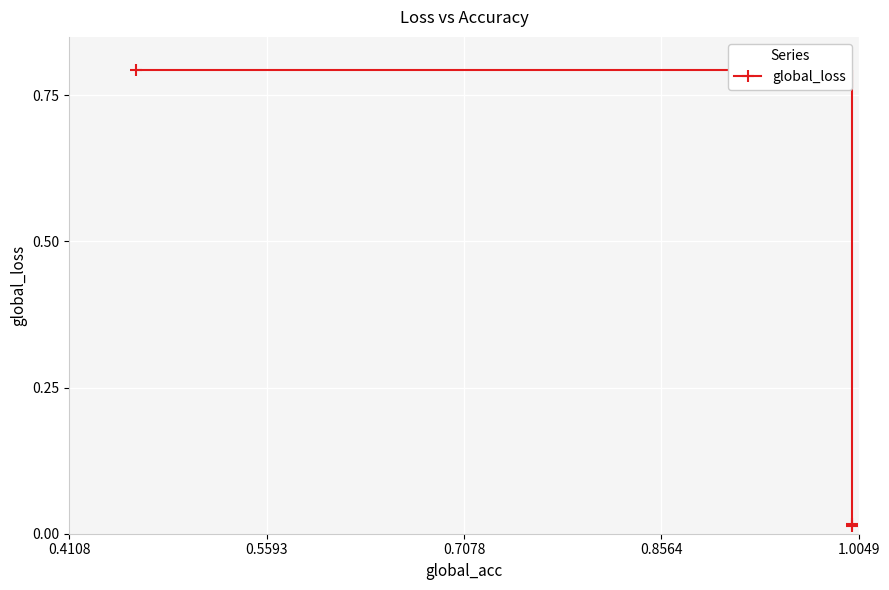

What is the greatest value displayed?

0.8